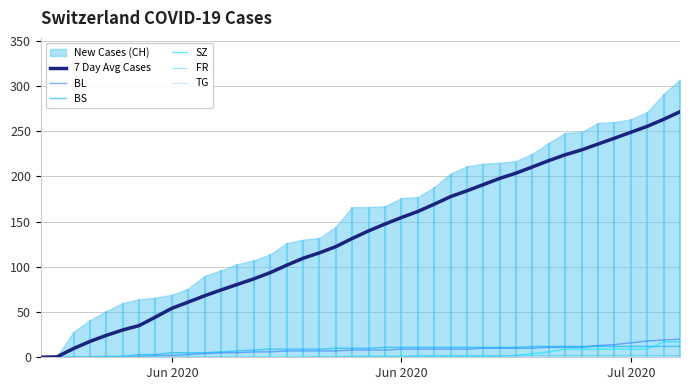

What is the sum of all BL values?

304.0